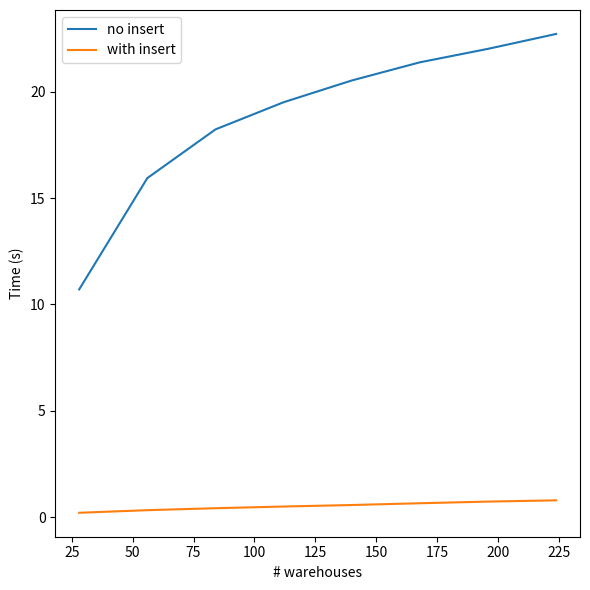

True or false: with insert and no insert cross at least once.

False